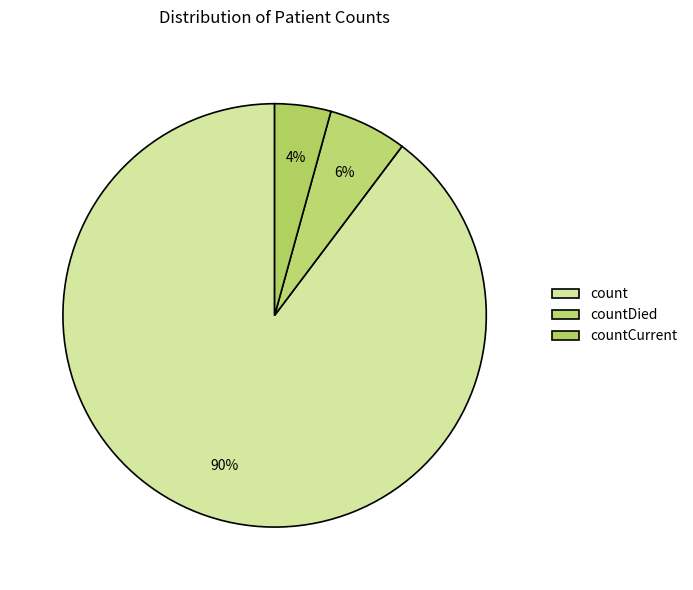

The count slice represents 90% of the pie. True or false?

True